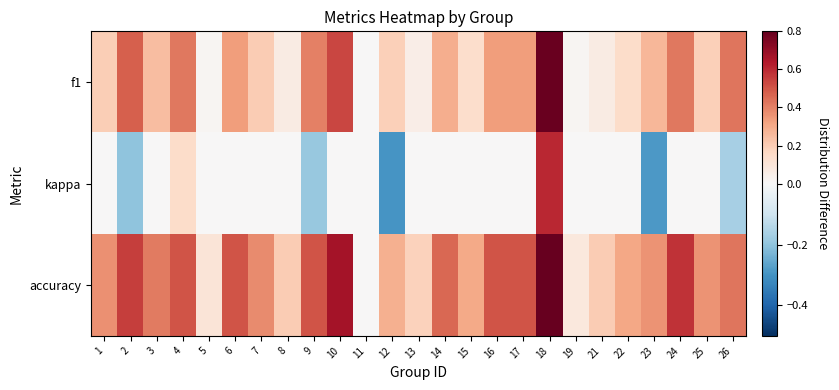

Reading left to right, extract all data points from this chart.

f1: 1=0.2	2=0.5	3=0.2	4=0.4	5=0.0	6=0.3	7=0.2	8=0.1	9=0.4	10=0.5	11=0.0	12=0.2	13=0.1	14=0.3	15=0.1	16=0.3	17=0.3	18=0.8	19=0.0	21=0.1	22=0.1	23=0.3	24=0.4	25=0.2	26=0.4
kappa: 1=0.0	2=-0.2	3=0.0	4=0.1	5=0.0	6=0.0	7=0.0	8=0.0	9=-0.2	10=0.0	11=0.0	12=-0.3	13=0.0	14=0.0	15=0.0	16=0.0	17=0.0	18=0.6	19=0.0	21=0.0	22=0.0	23=-0.3	24=0.0	25=0.0	26=-0.2
accuracy: 1=0.4	2=0.6	3=0.4	4=0.5	5=0.1	6=0.5	7=0.4	8=0.2	9=0.5	10=0.7	11=0.0	12=0.3	13=0.2	14=0.5	15=0.3	16=0.5	17=0.5	18=0.8	19=0.1	21=0.2	22=0.3	23=0.4	24=0.6	25=0.4	26=0.4